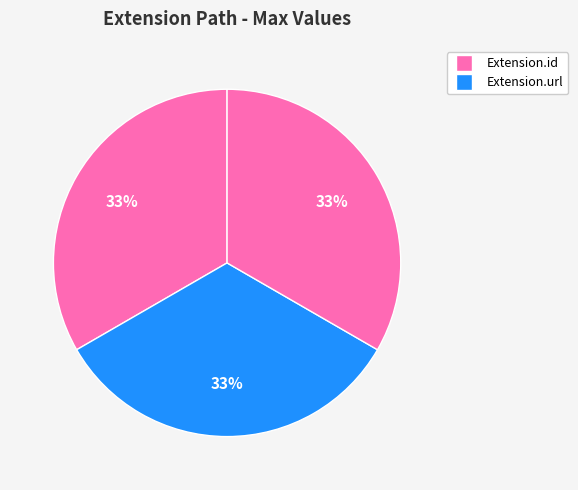

Count the number of slices in the pie.

3